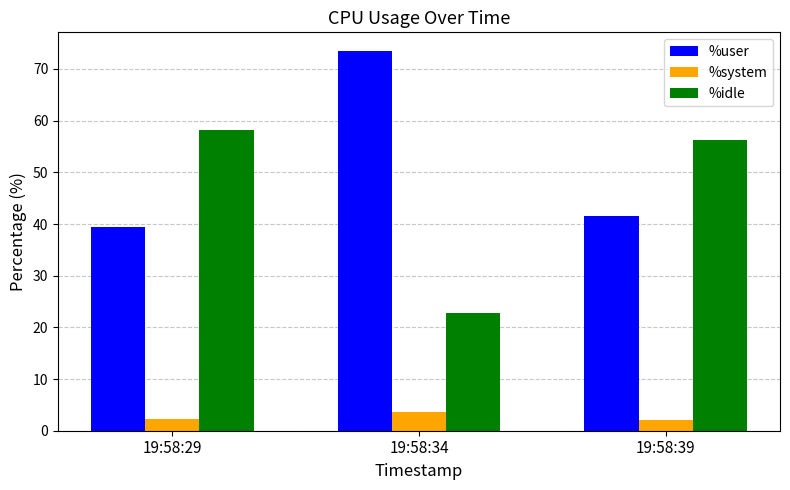

What is the minimum value shown in the chart?

2.1